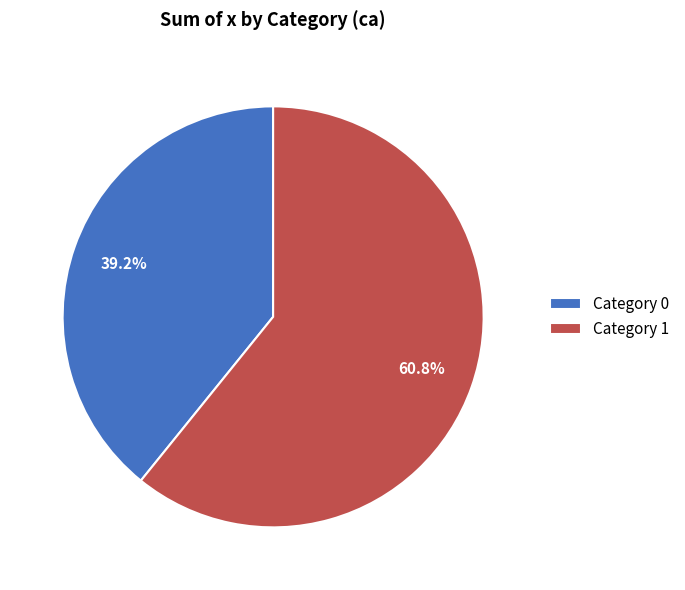

Which has a higher value, Category 0 or Category 1?

Category 1